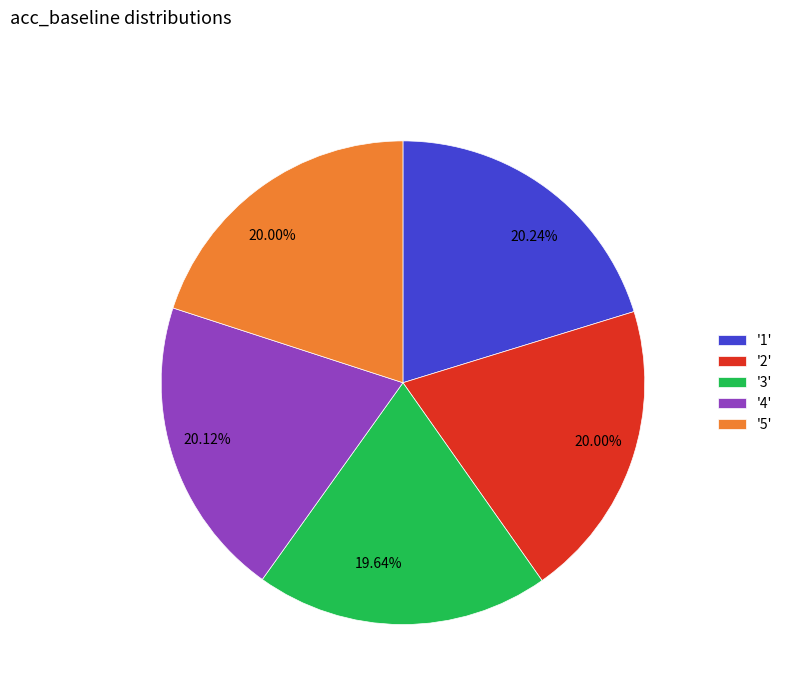

Does any single category account for the majority?

No